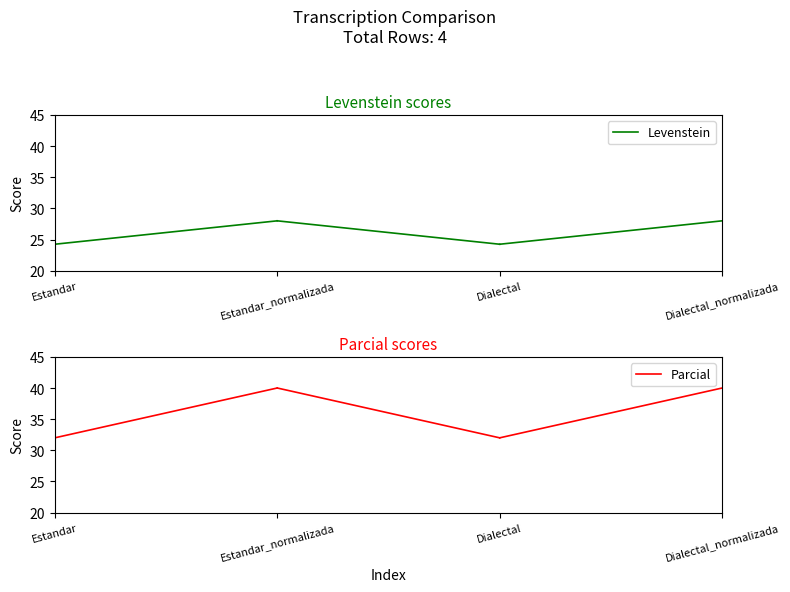

What is the sum of all Parcial values?

72.0